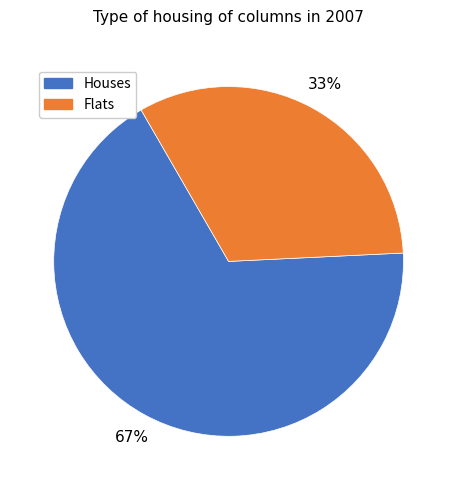

Does any single category account for the majority?

Yes